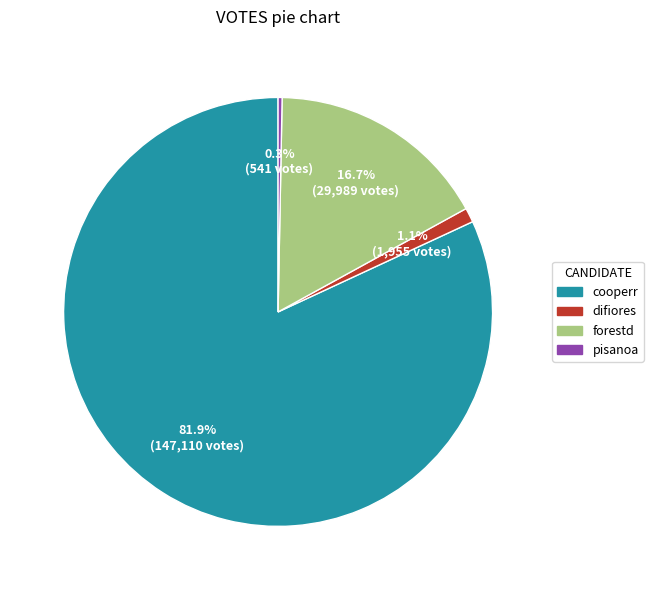

To the nearest percent, what is the difference between the largest and smallest slice percentages?

82%